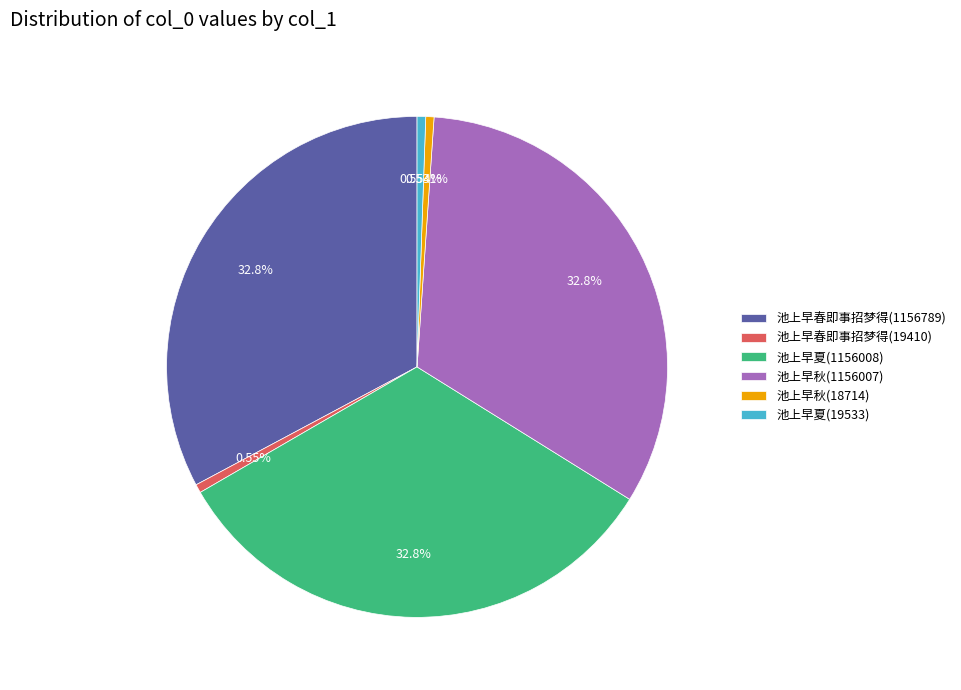

To the nearest percent, what percentage of the pie is 池上早夏(19533)?

1%